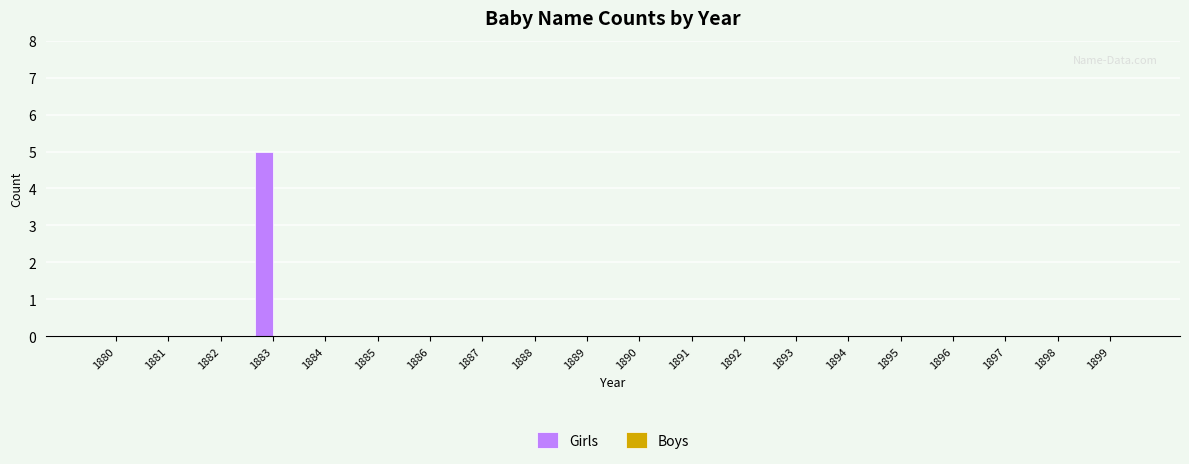

What is the sum of all values?

5